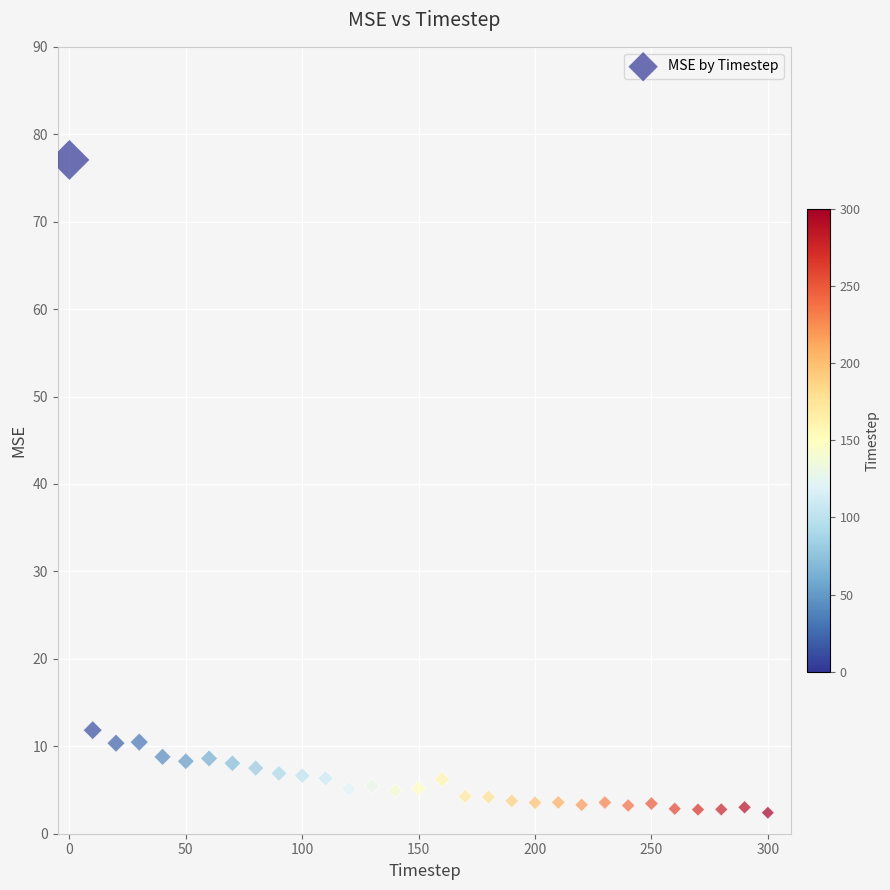

What is the range of Y values (max minus min)?

74.7